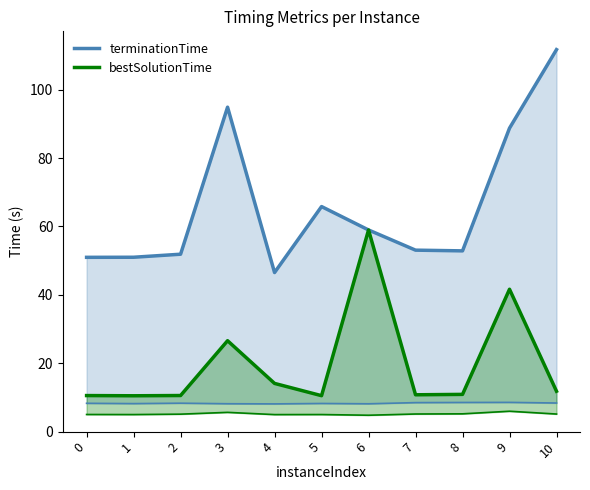

Reading left to right, list all the values displayed in this chart.

terminationTime: 0=51.0	1=51.0	2=51.9	3=94.9	4=46.5	5=65.8	6=59.0	7=53.1	8=52.9	9=88.8	10=111.7
bestSolutionTime: 0=10.5	1=10.5	2=10.6	3=26.6	4=14.1	5=10.5	6=59.0	7=10.8	8=10.9	9=41.6	10=11.8